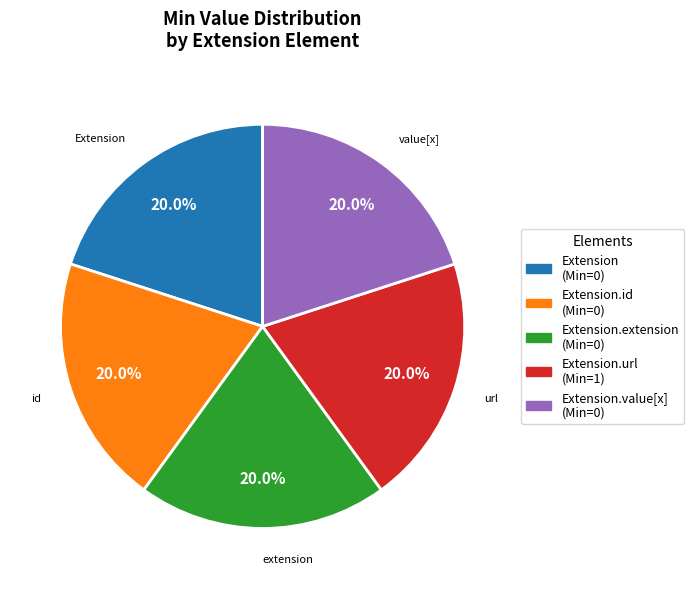

Count the number of slices in the pie.

5